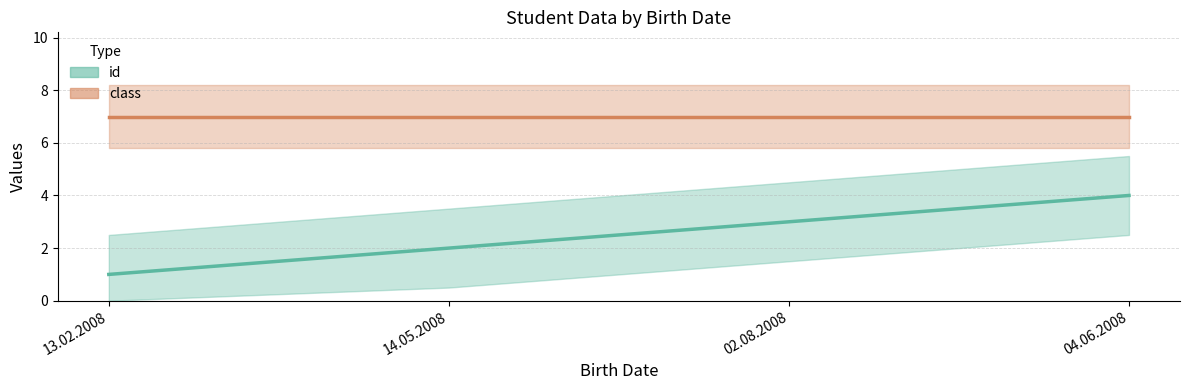

Read the value at 14.05.2008.

2